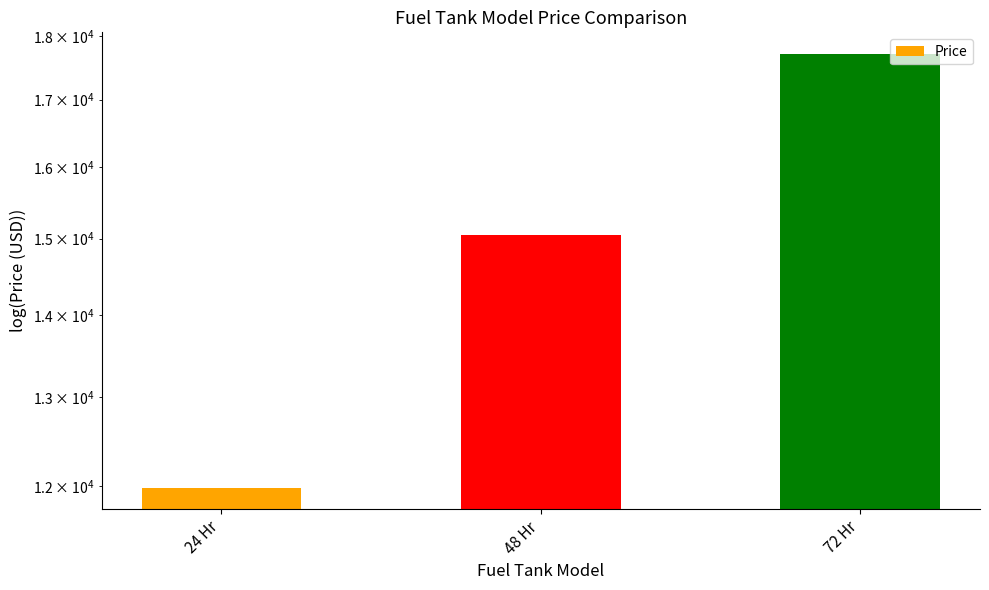

What is the difference between the maximum and minimum values?

5730